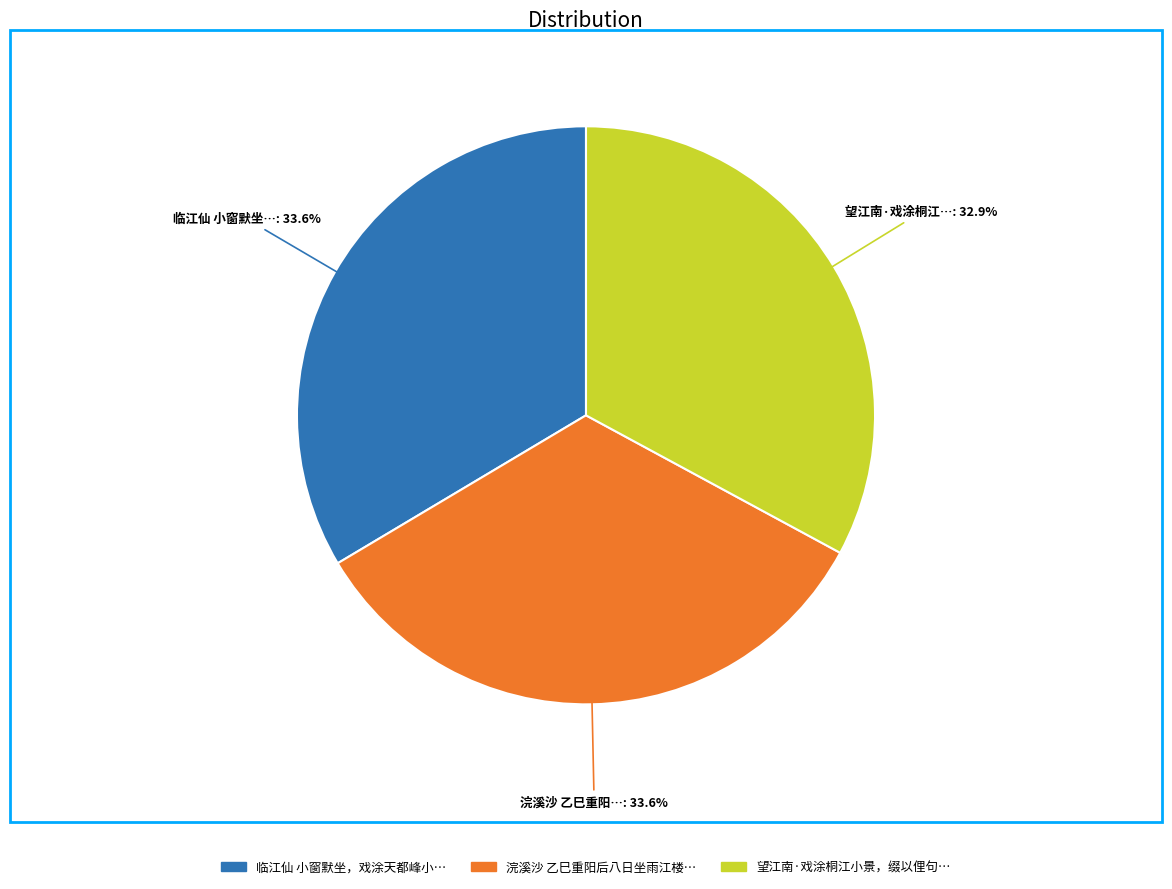

What is the ratio of the value at 临江仙 小窗默坐，戏涂天都峰小… to the value at 望江南·戏涂桐江小景，缀以俚句…?

1.0